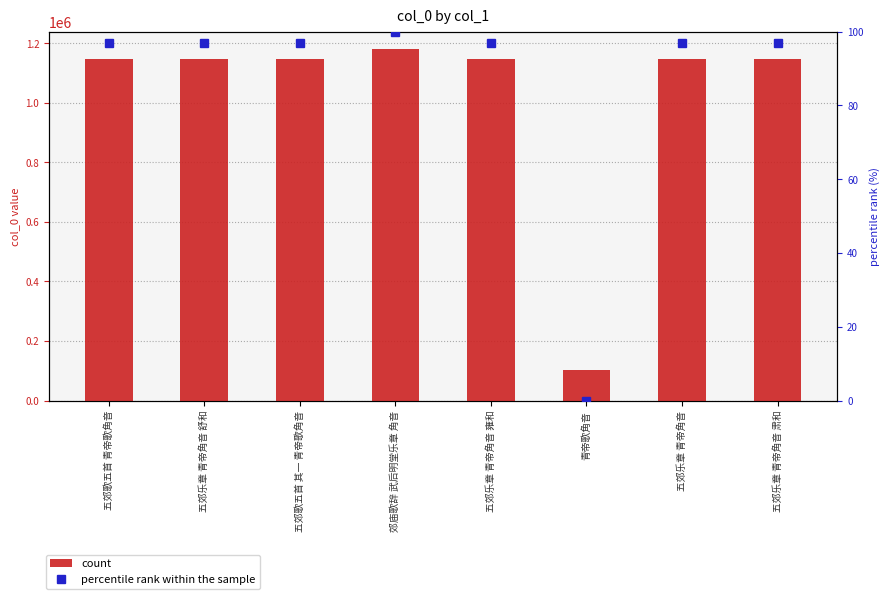

How many values in the count series exceed 1146333?

3